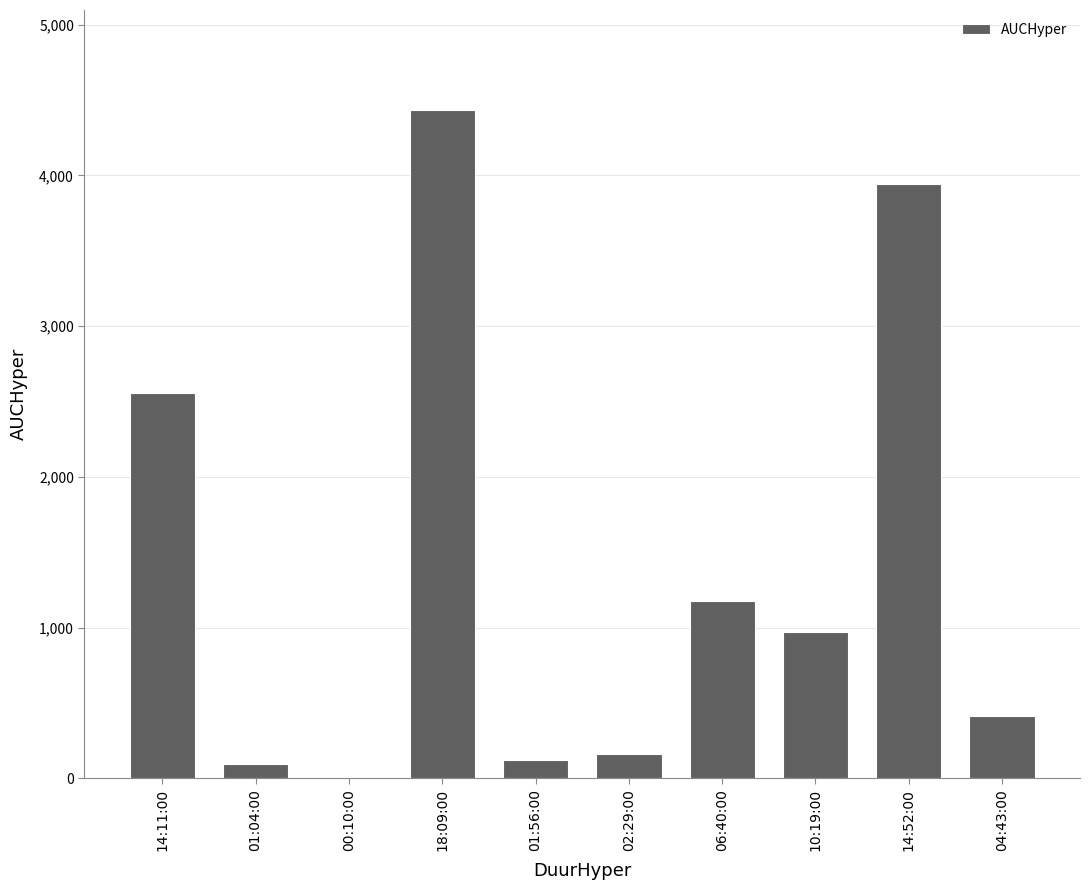

Reading left to right, what are all the values shown in this chart?

14:11:00=2557.3	01:04:00=93.5	00:10:00=7.0	18:09:00=4432.4	01:56:00=123.4	02:29:00=158.4	06:40:00=1178.8	10:19:00=972.4	14:52:00=3943.9	04:43:00=412.2